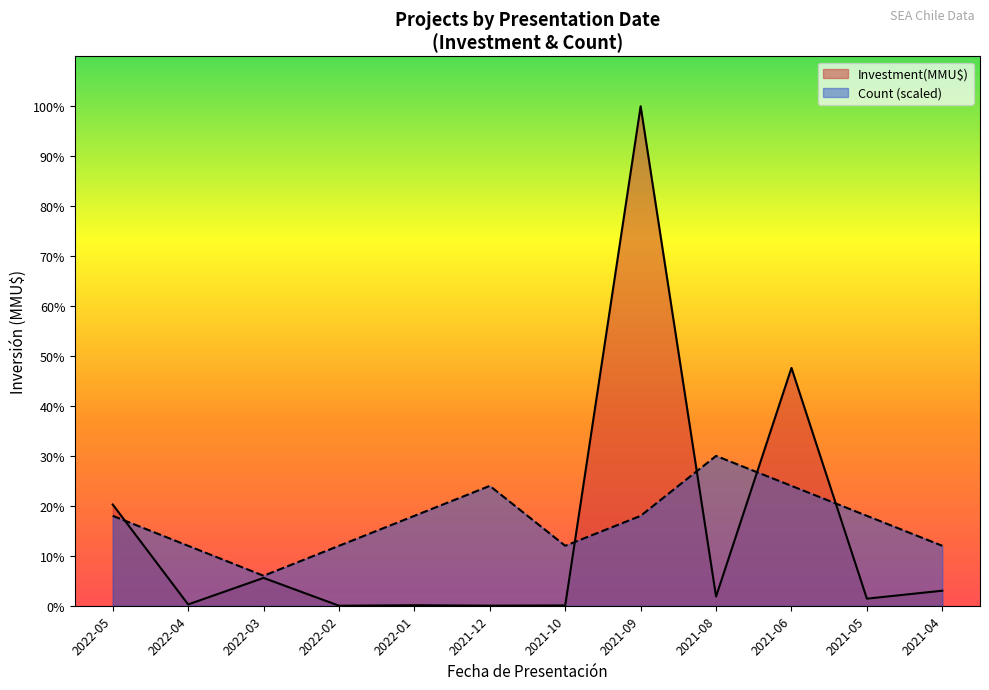

The Count series shows 301061 at 2021-09. True or false?

False